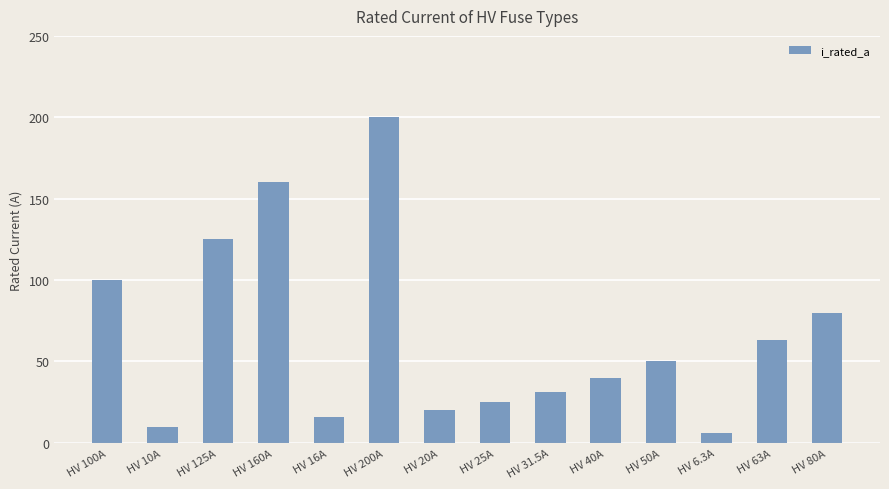

What is the value of the 11th bar from the left?

50.0